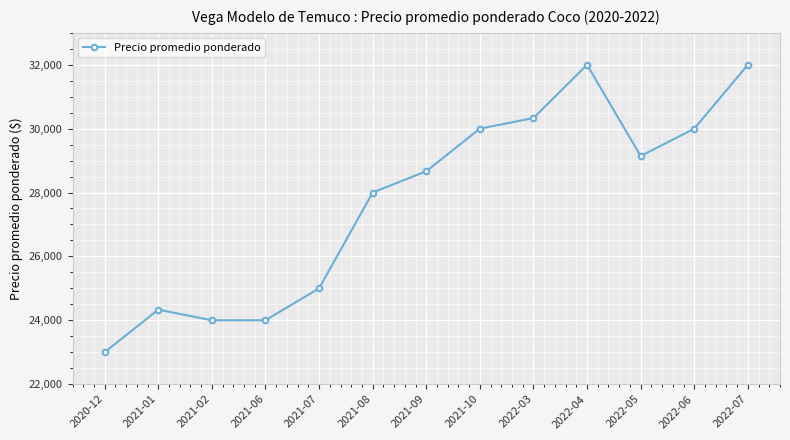

Approximately how many times larger is the value at 2021-02 compared to 2021-08?

0.9